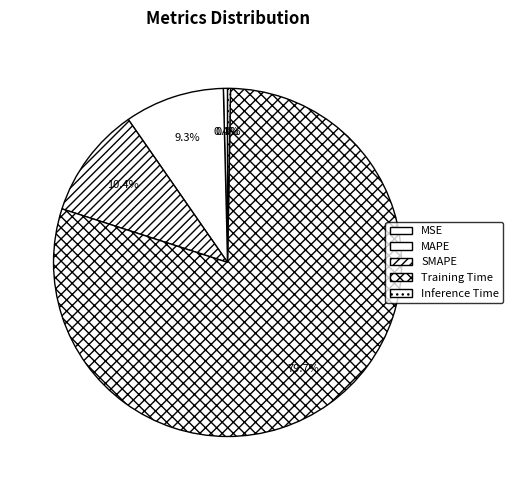

Does any single category account for the majority?

Yes